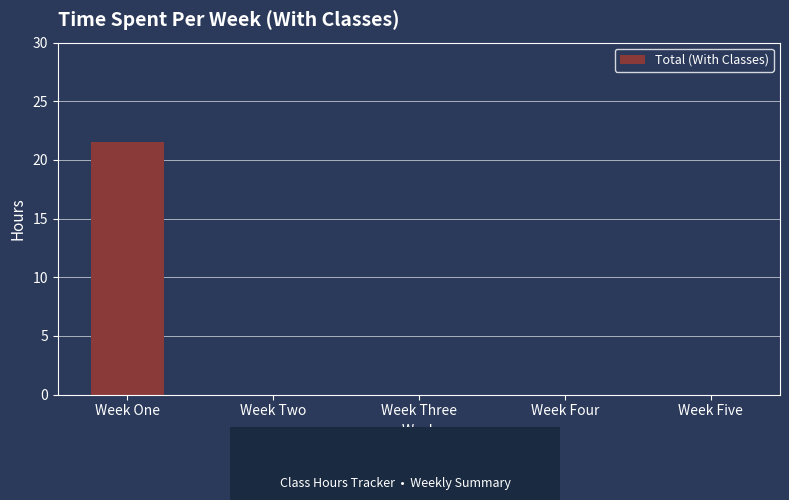

True or false: the data shows 0.0 at Week Five.

True